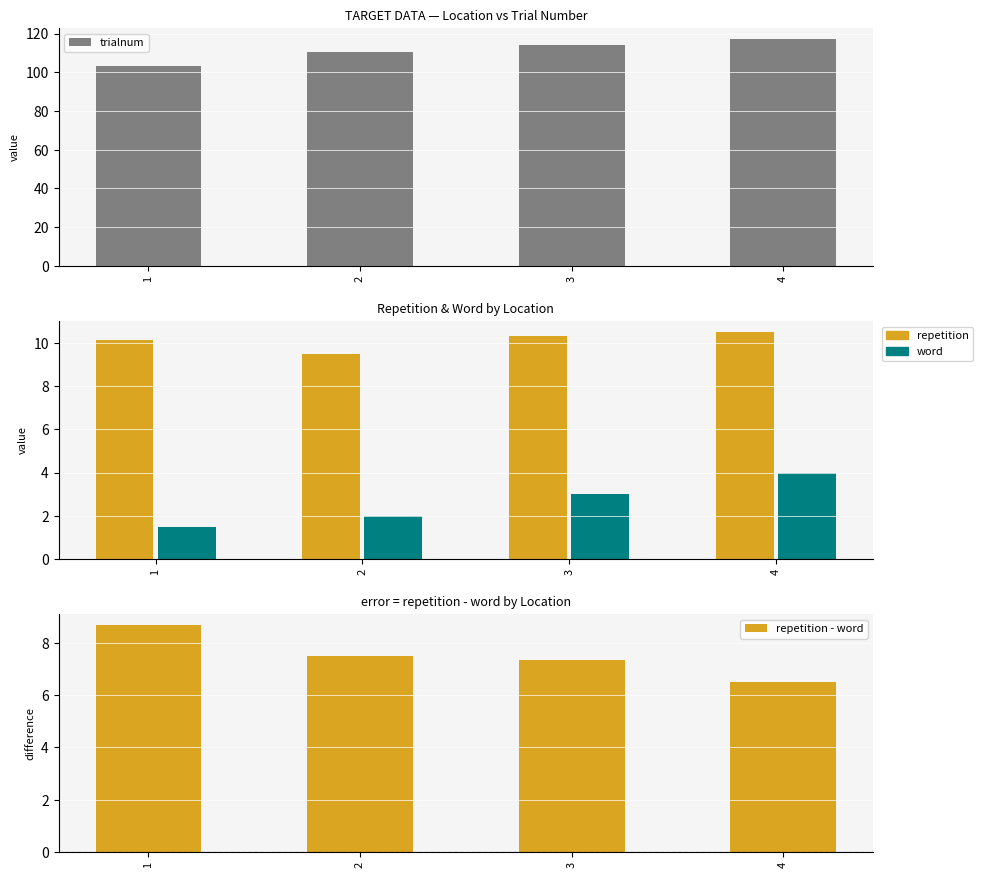

Count the repetition values in the range 10 to 11.

3